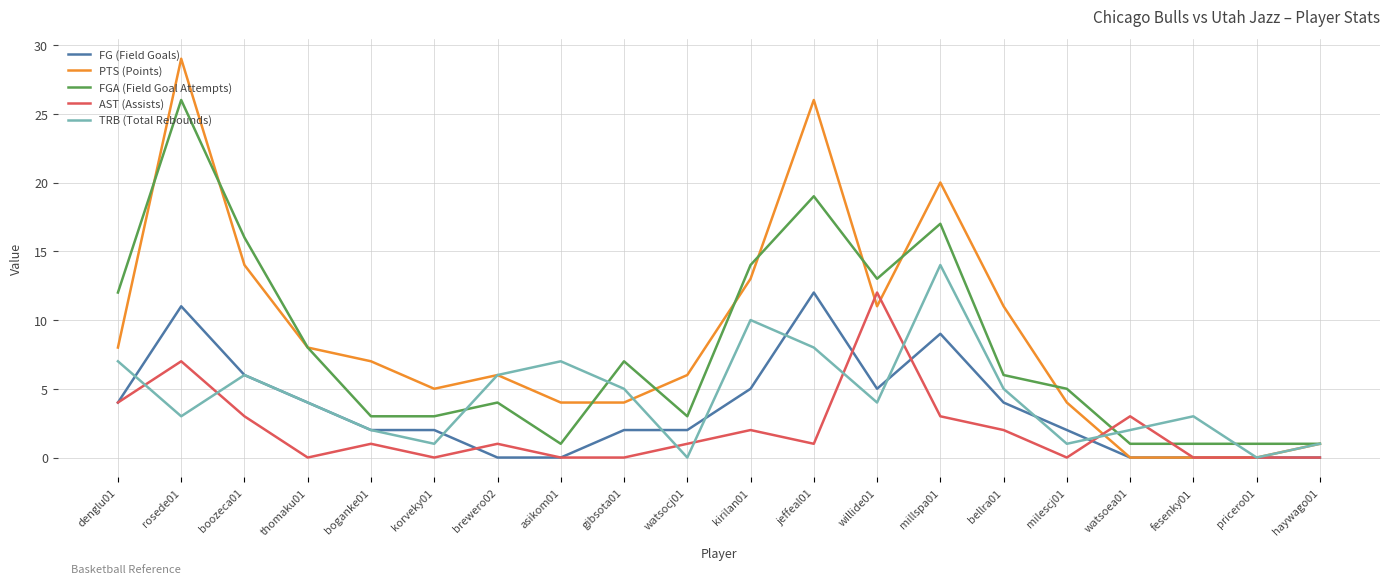

Does the chart have visible grid lines?

Yes